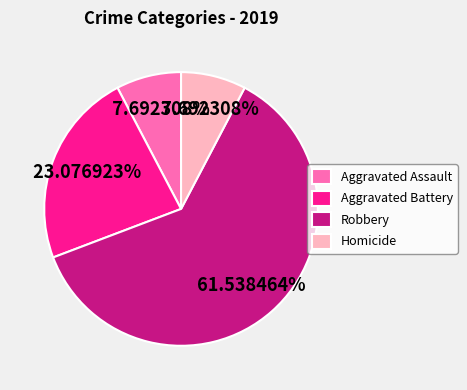

Is it true that Aggravated Assault is 16% of the pie?

False